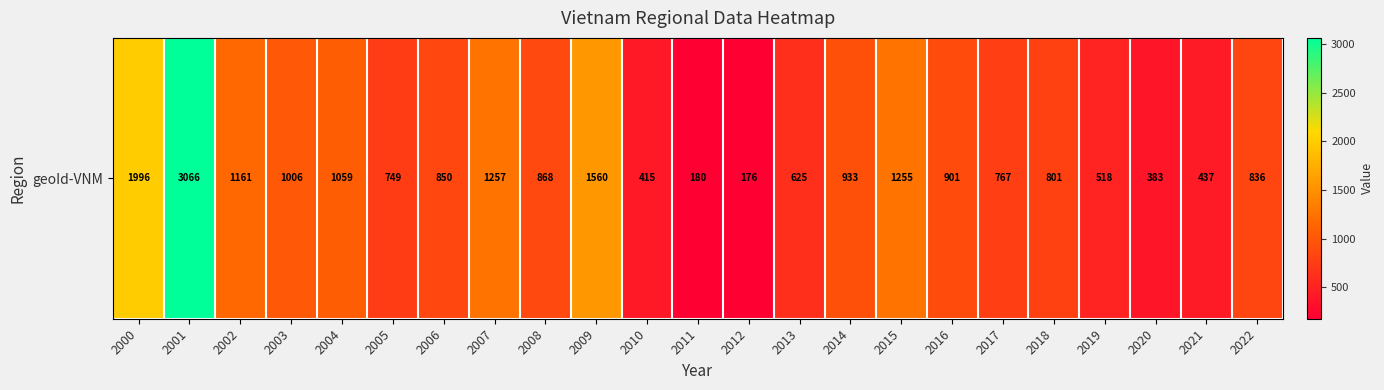

Rank the categories by value from highest to lowest.

2001, 2000, 2009, 2007, 2015, 2002, 2004, 2003, 2014, 2016, 2008, 2006, 2022, 2018, 2017, 2005, 2013, 2019, 2021, 2010, 2020, 2011, 2012